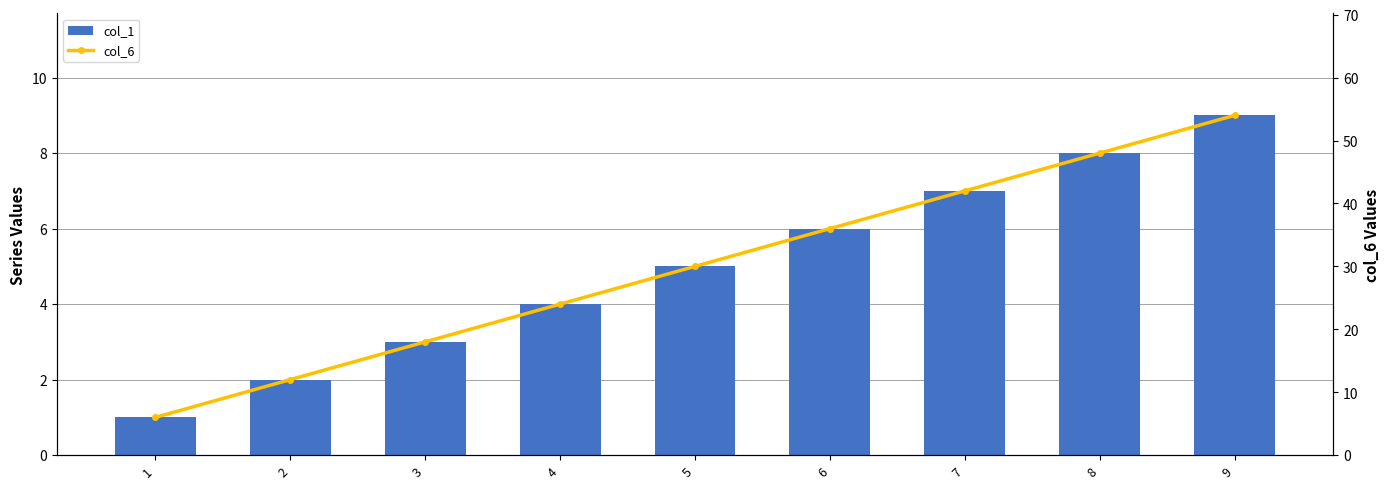

Where does the col_1 series first go above 5?

6